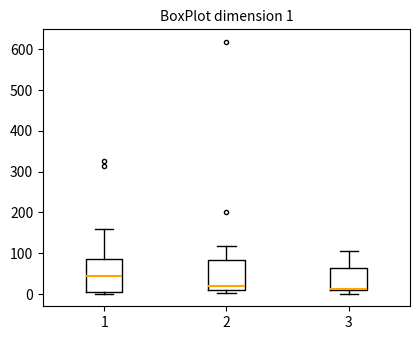

Which box's median line is the highest?

1